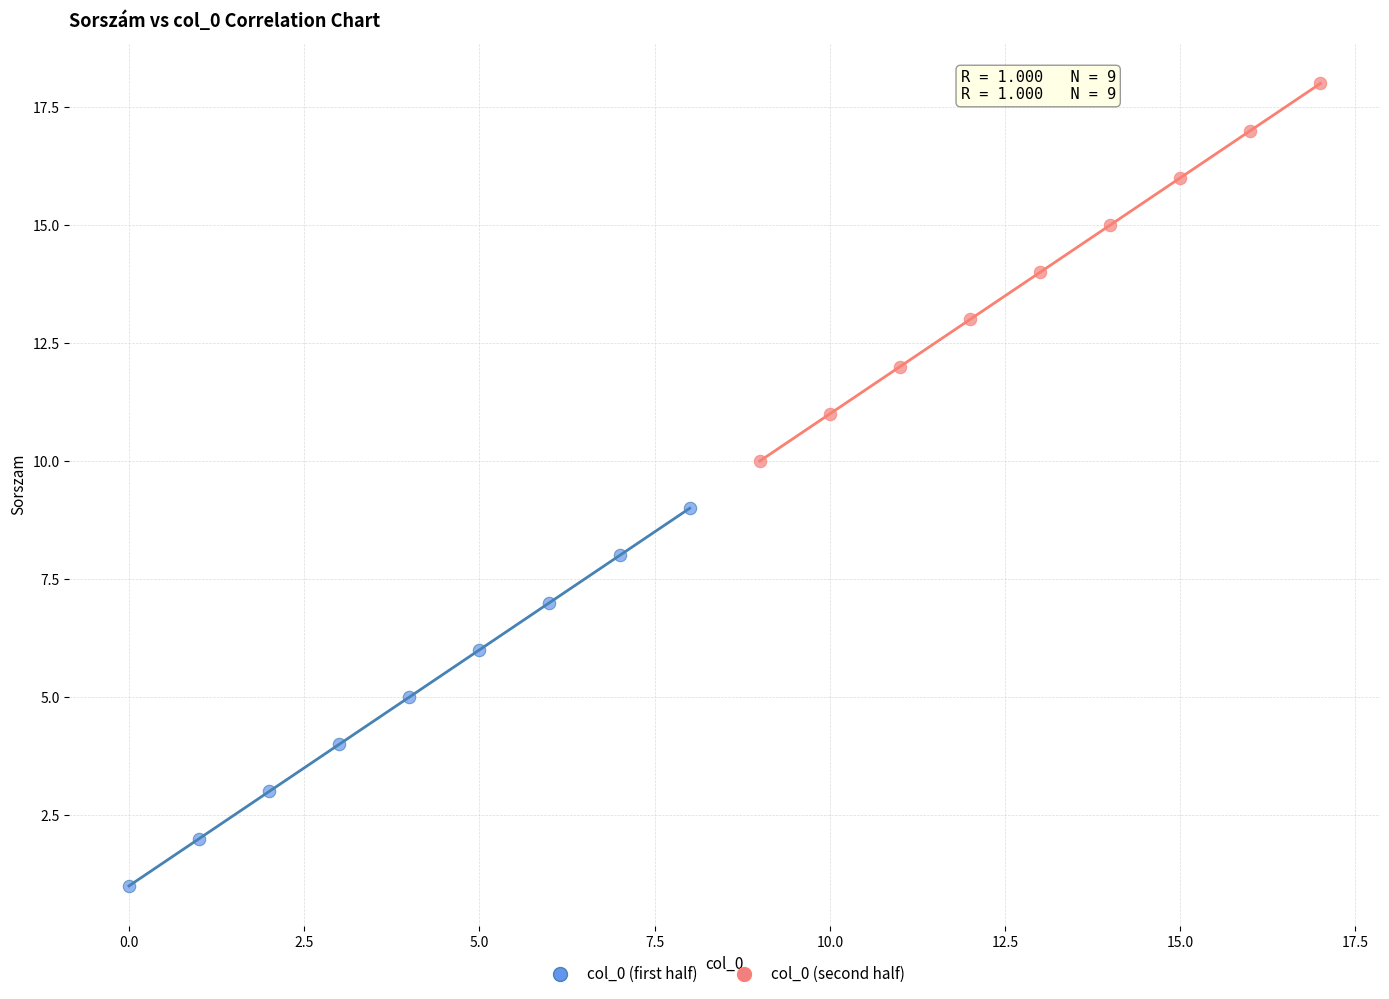

What are all the series names shown in the legend?

col_0 (first half), col_0 (second half)